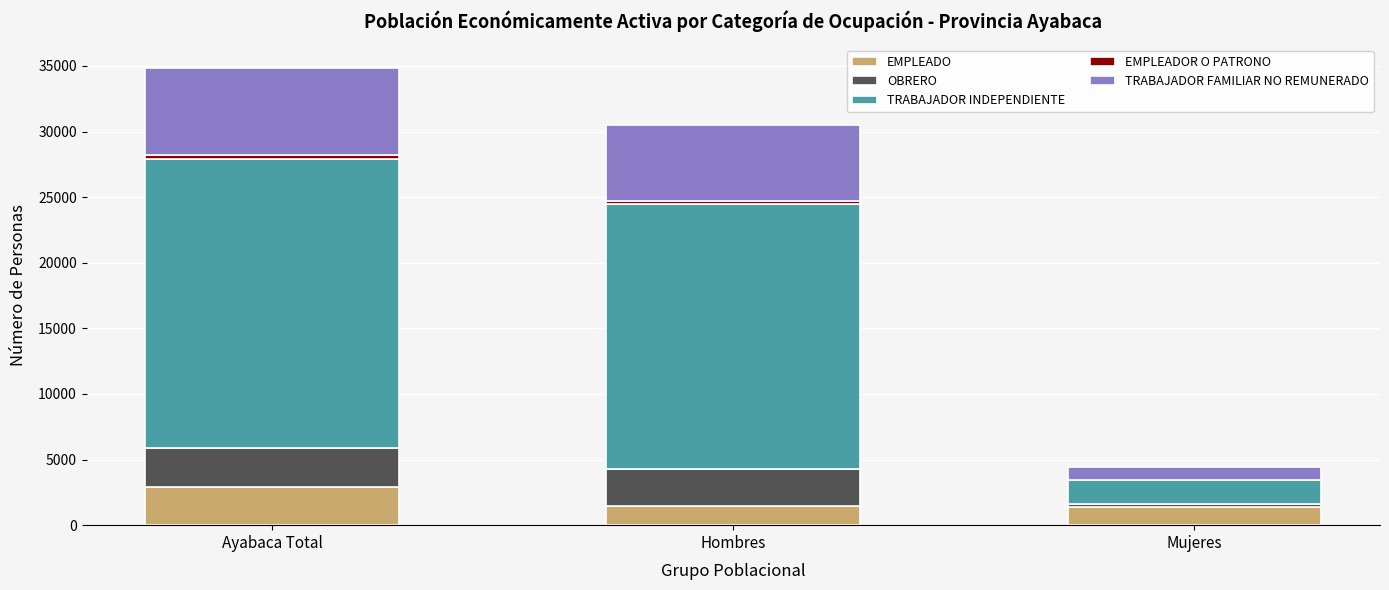

At which category is the sum across all series the highest?

Ayabaca Total